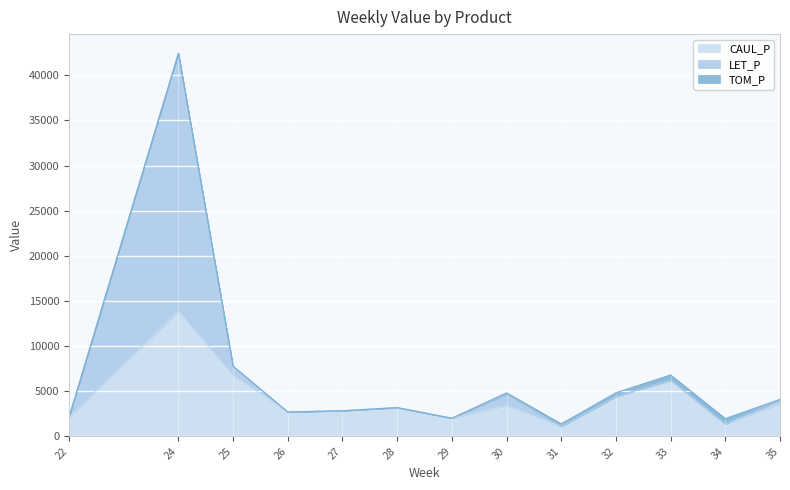

How many lines are shown in the chart?

3